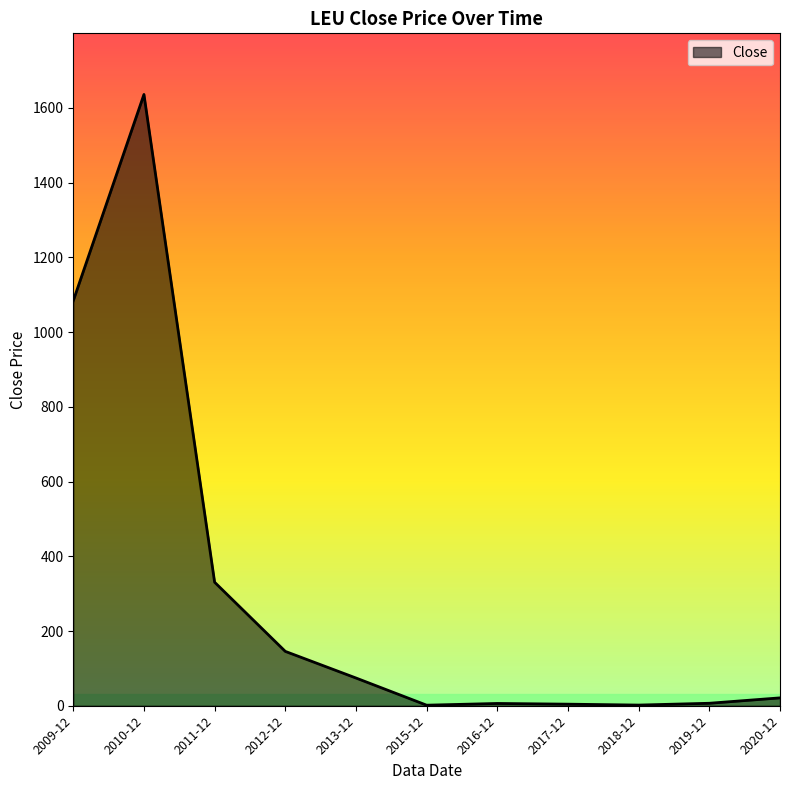

What is the ratio of the value at 2009-12 to the value at 2017-12?

259.2